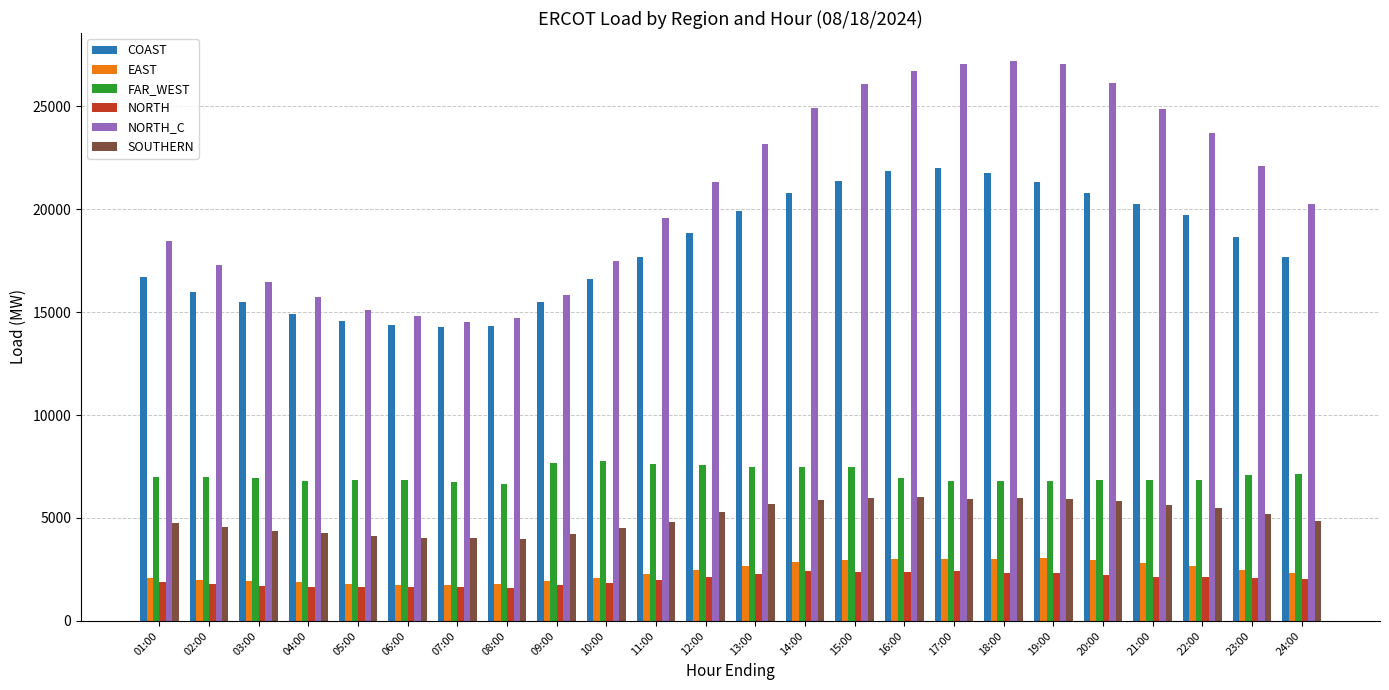

What position from the right is 10:00?

15